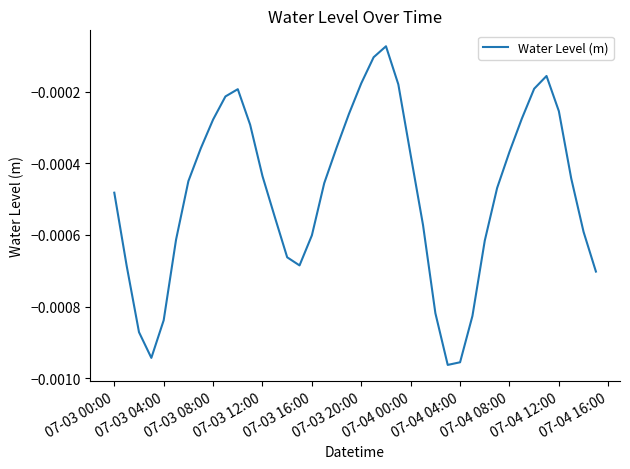

How many series are shown in this chart?

1